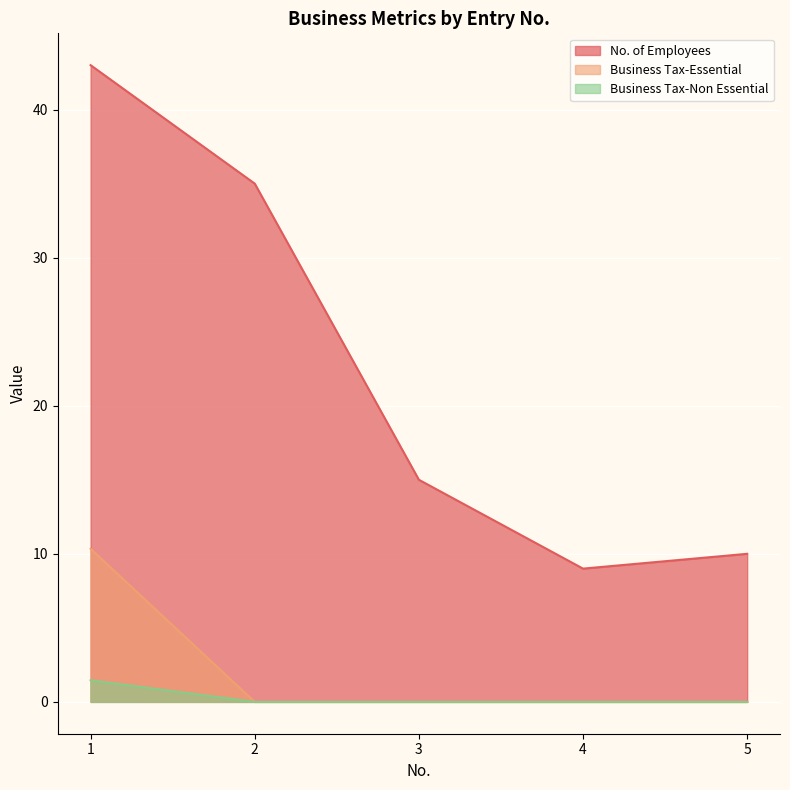

The value of Business Tax-Essential at 3 is -3.9. True or false?

False